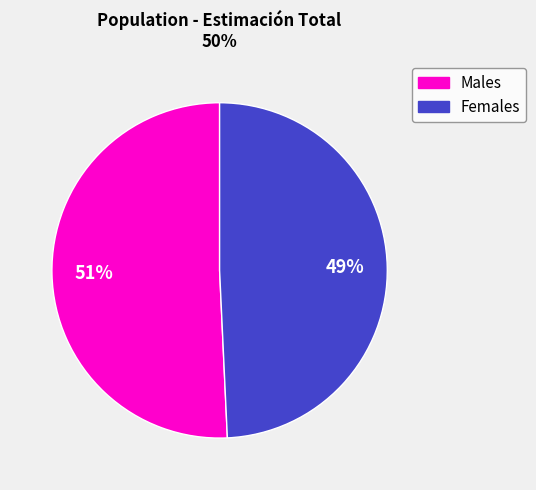

Does any single category account for the majority?

Yes